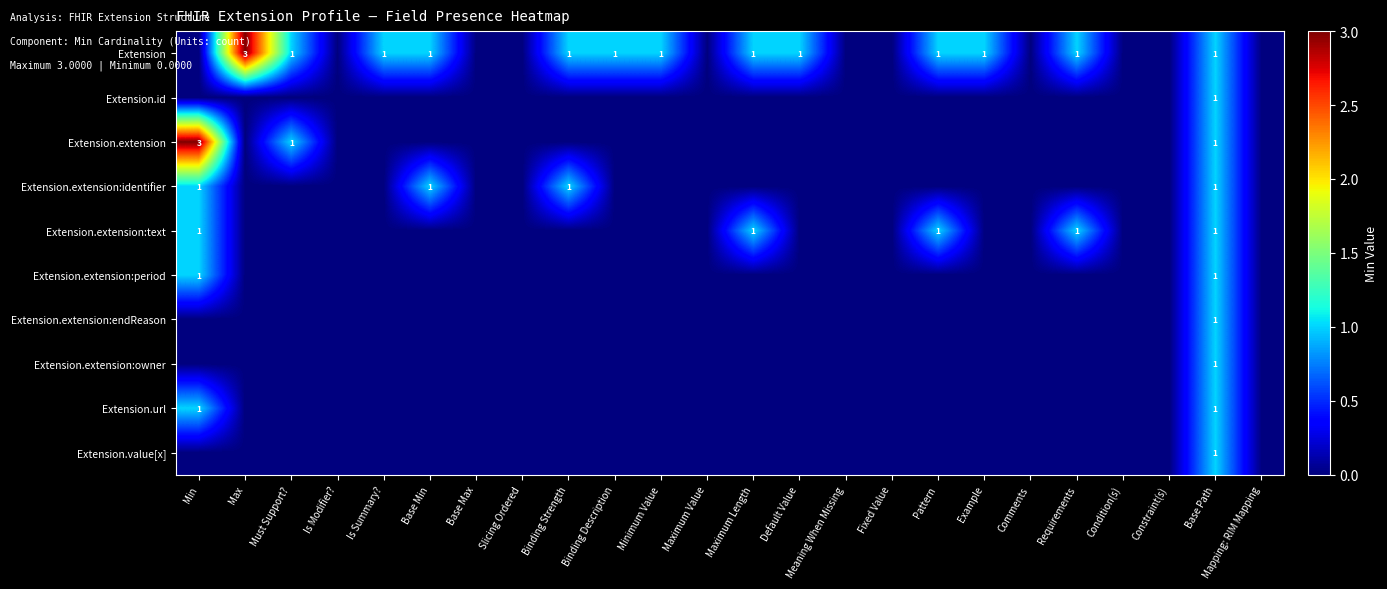

True or false: Extension has a value of 1 at Minimum Value.

True